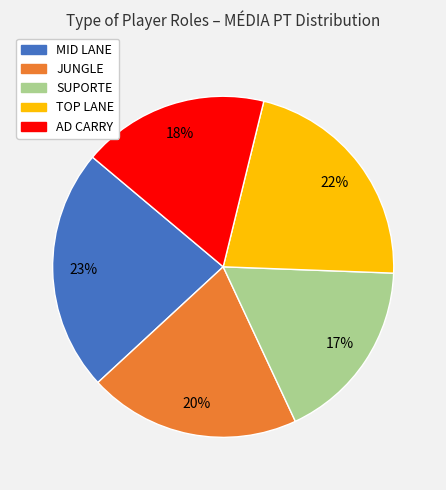

To the nearest percent, what is the average slice percentage?

20%